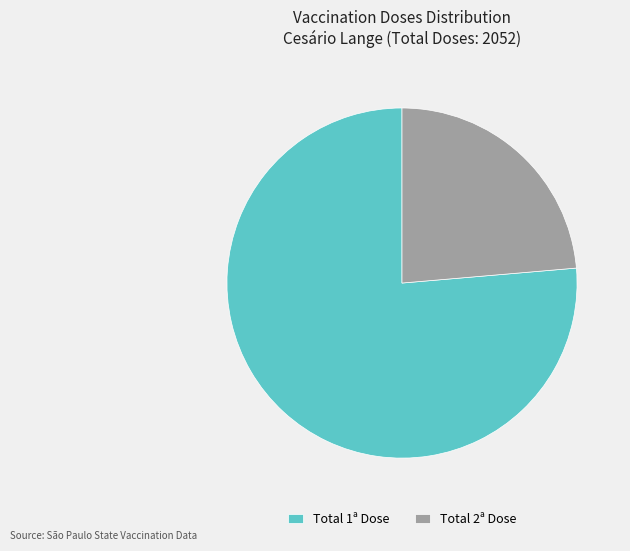

Rank the categories by value from highest to lowest.

Total 1ª Dose, Total 2ª Dose